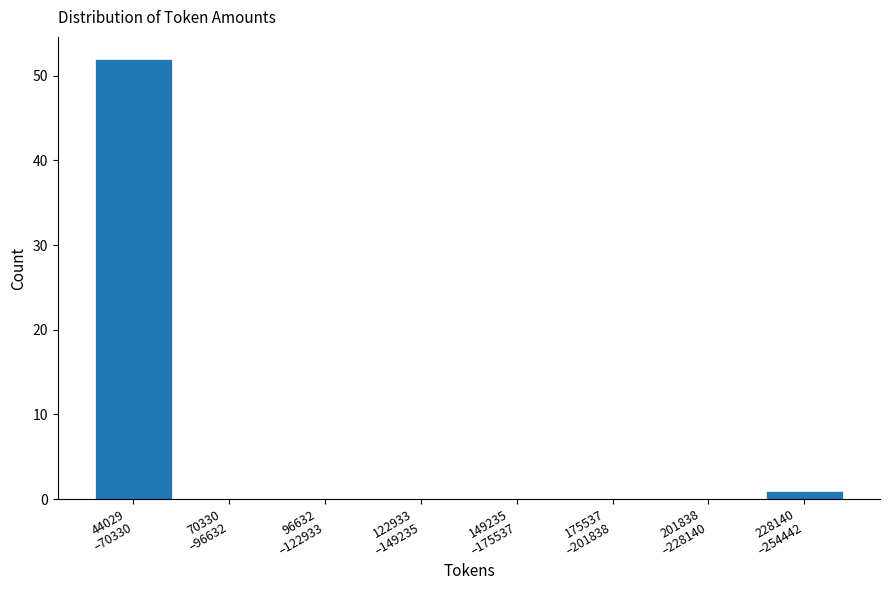

What is the maximum value shown in the chart?

52